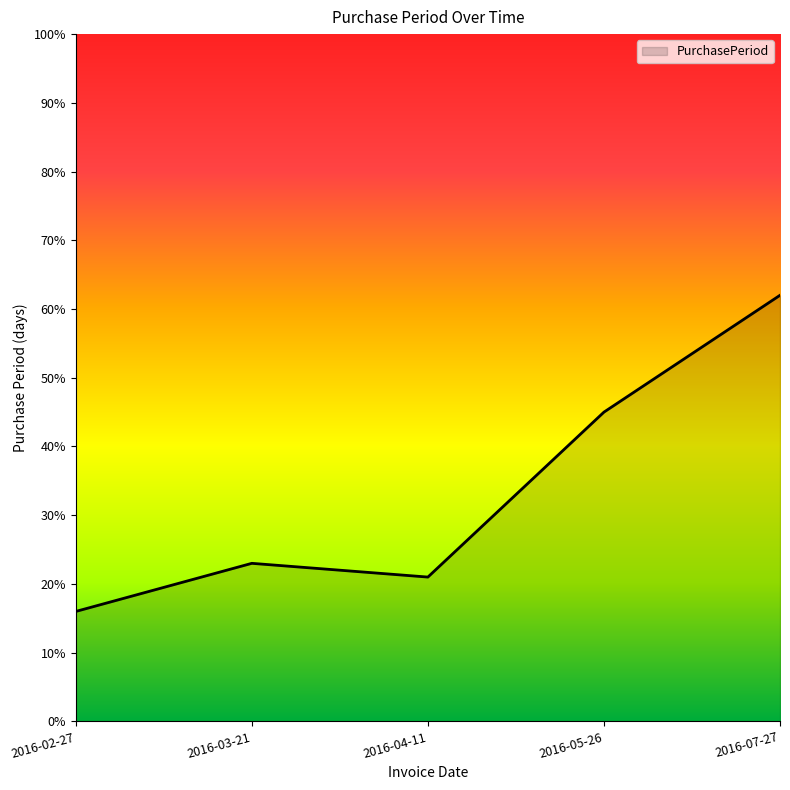

What position from the left is 2016-03-21?

2